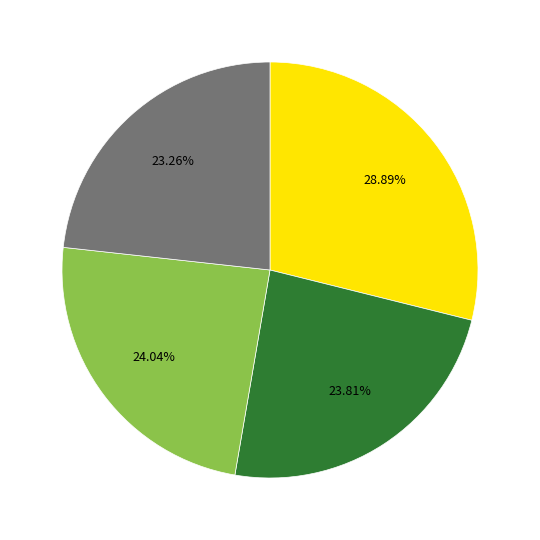

To the nearest percent, what is the average slice percentage?

25%